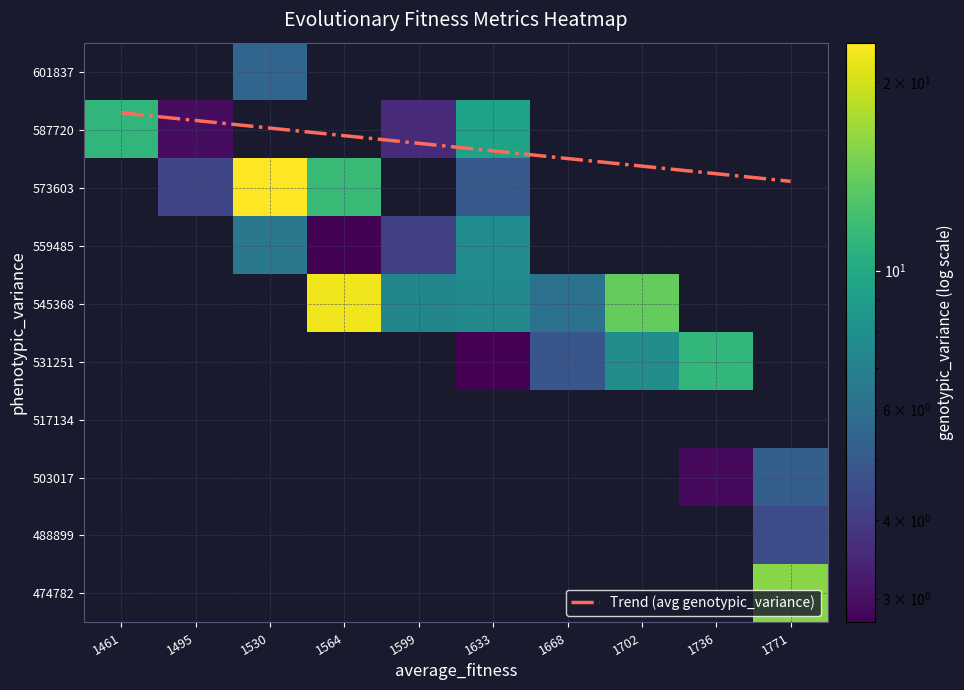

Which series has the largest total across all categories?

Trend (avg genotypic_variance)